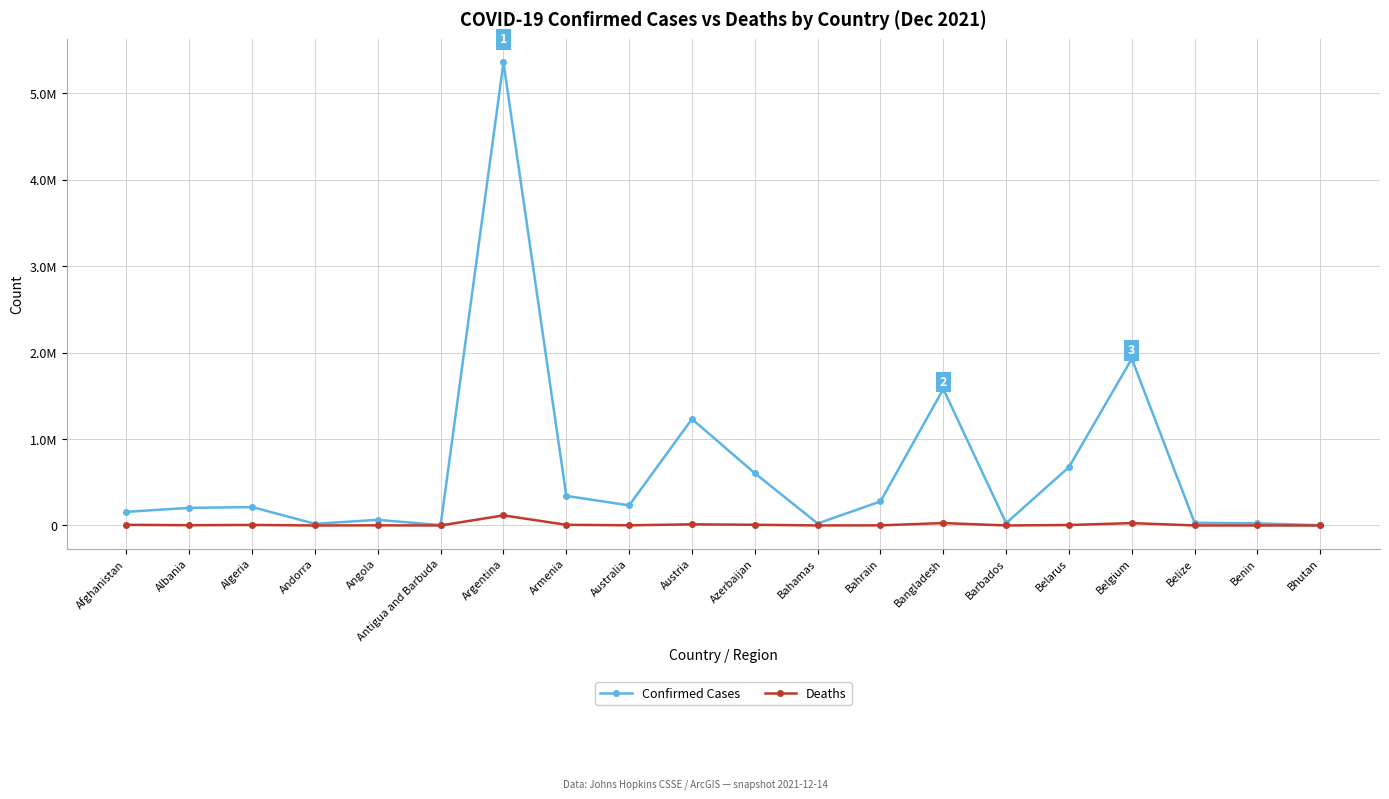

True or false: Deaths and Confirmed Cases intersect in this chart.

False